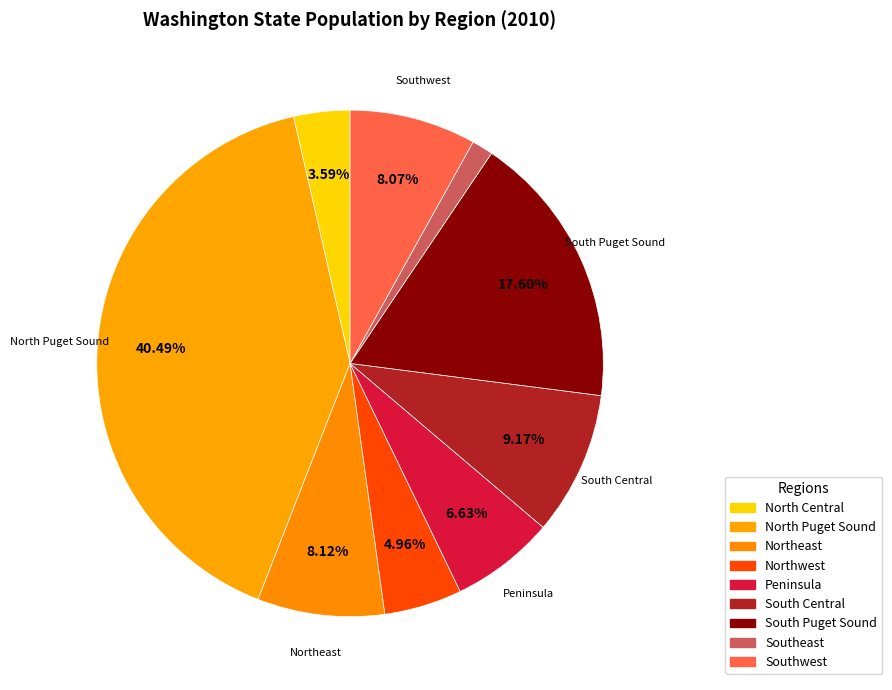

True or false: Peninsula accounts for 7% of the total.

True